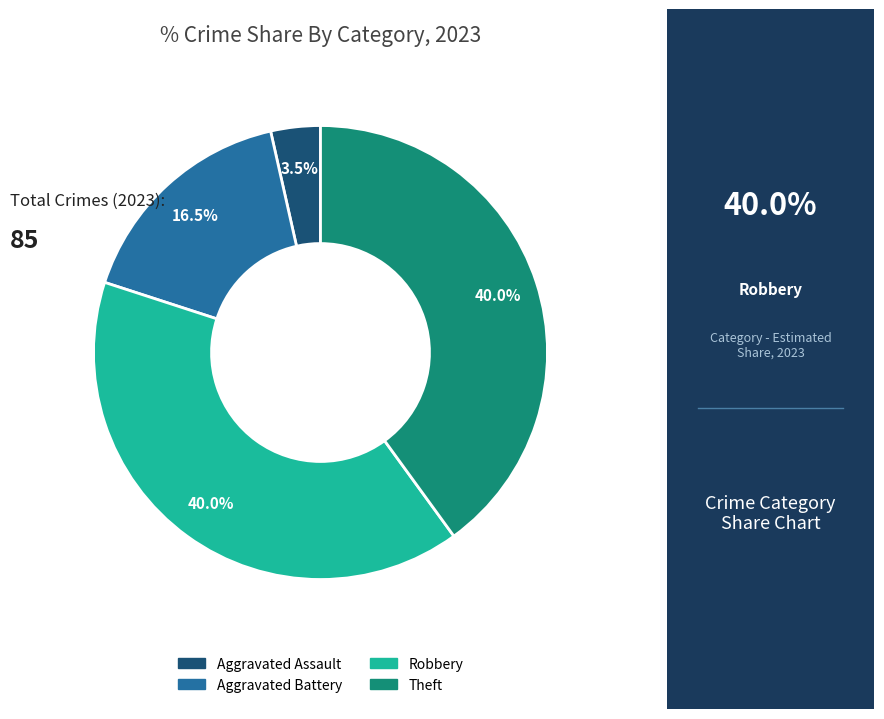

Which category has the smallest portion of the pie?

Aggravated Assault